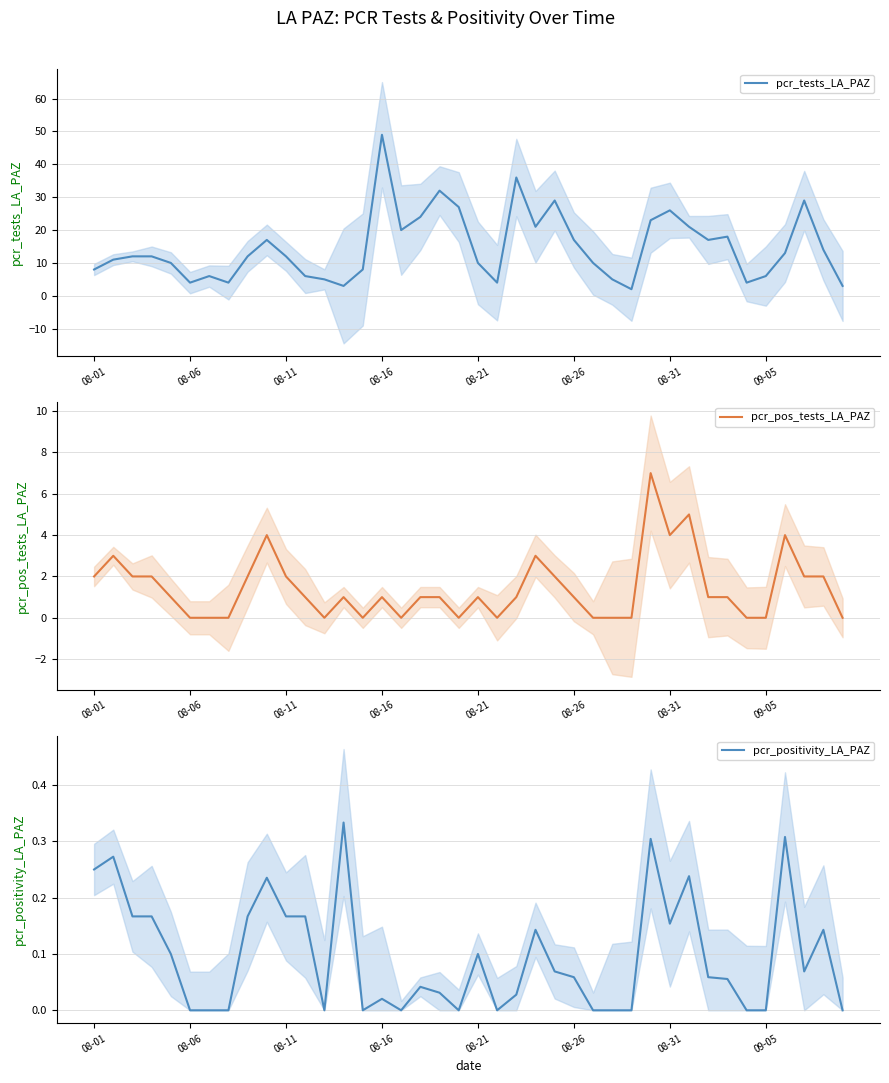

How many data points in pcr_tests_LA_PAZ are above 12?

18